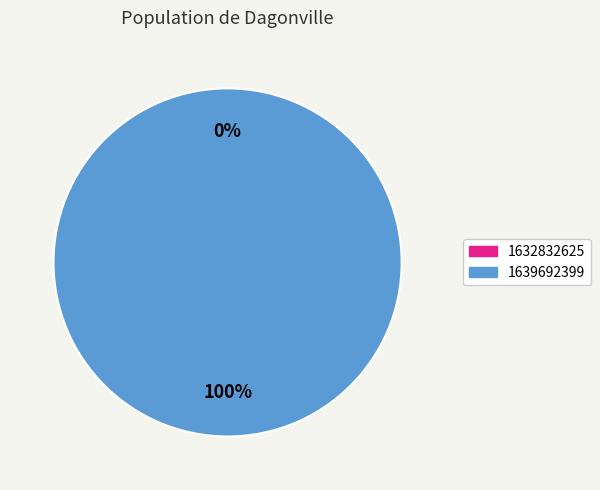

To the nearest percent, what is the difference between the 1639692399 and 1632832625 slice percentages?

100%